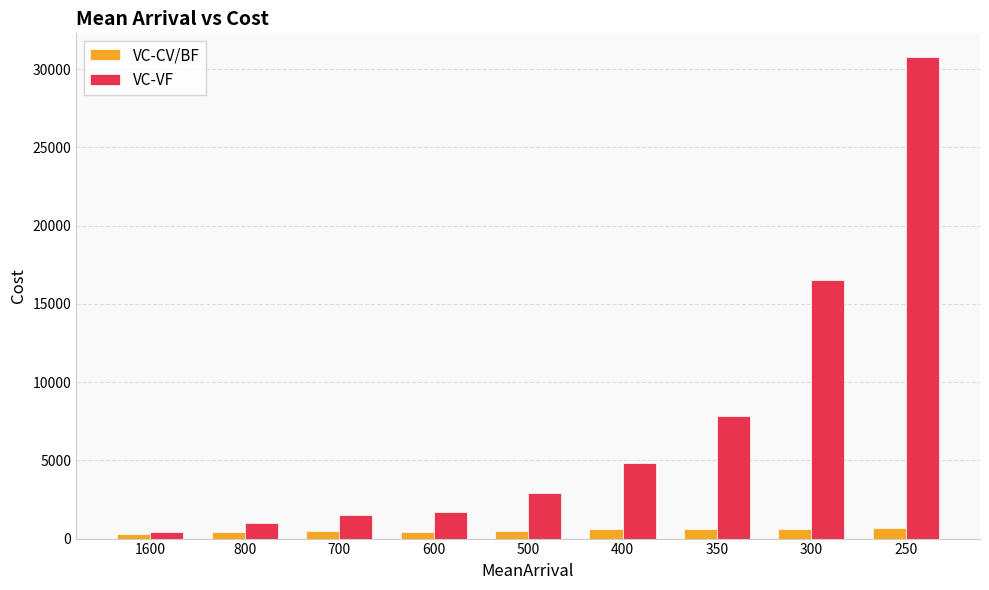

How many series are shown in this chart?

2